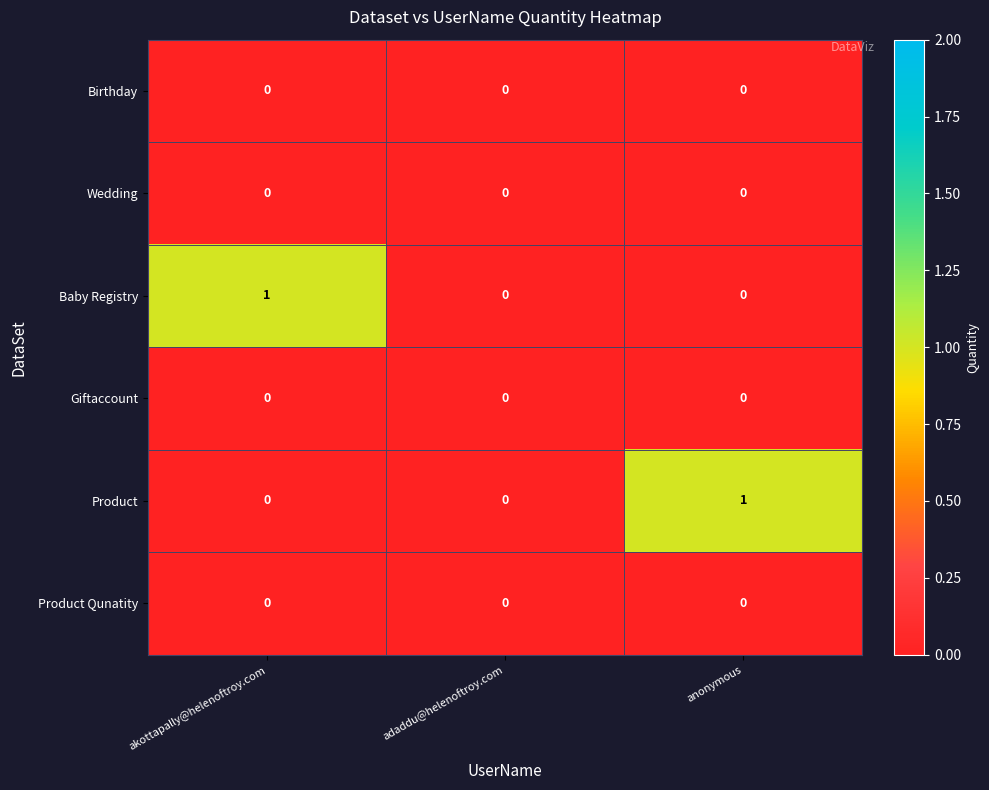

Reading left to right, transcribe all the data shown in this chart.

Birthday: 0	0	0
Wedding: 0	0	0
Baby Registry: 1	0	0
Giftaccount: 0	0	0
Product: 0	0	1
Product Qunatity: 0	0	0